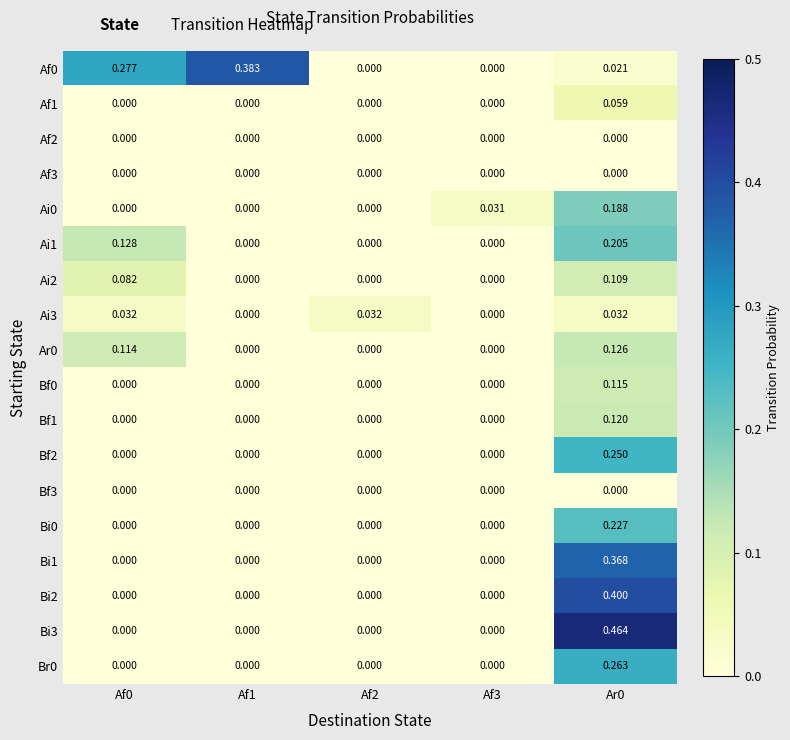

How many values in the Ai3 series exceed 0?

3